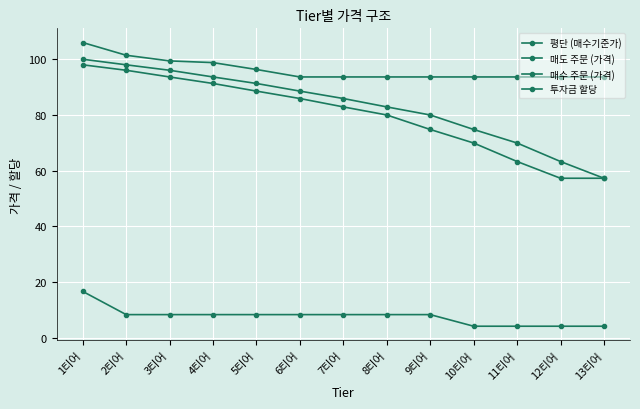

True or false: 평단 (매수기준가) and 매도 주문 (가격) cross at least once.

False